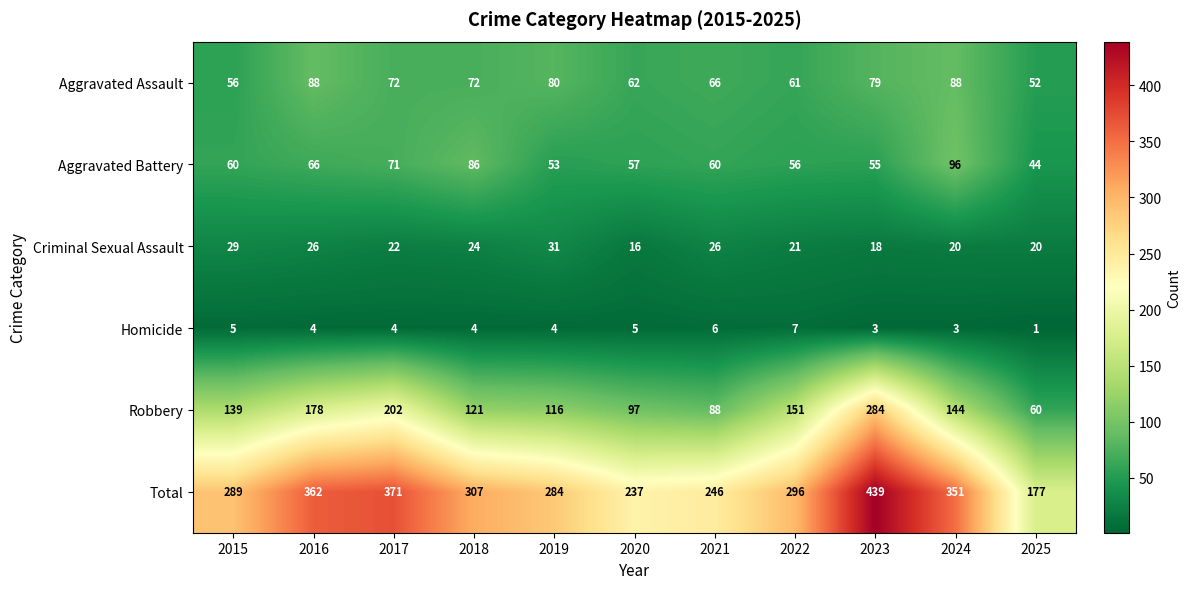

What is the difference between the maximum and minimum values in the Criminal Sexual Assault series?

15